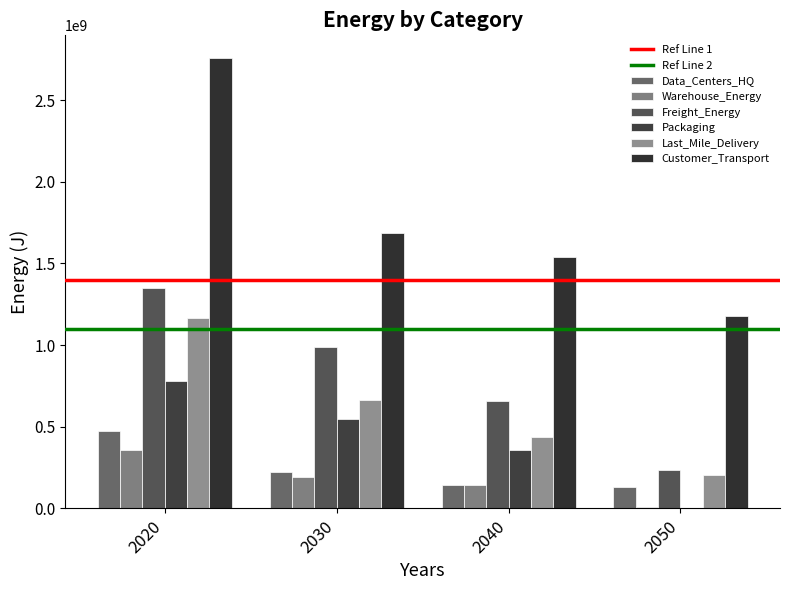

Which category has the highest value across all series?

2020